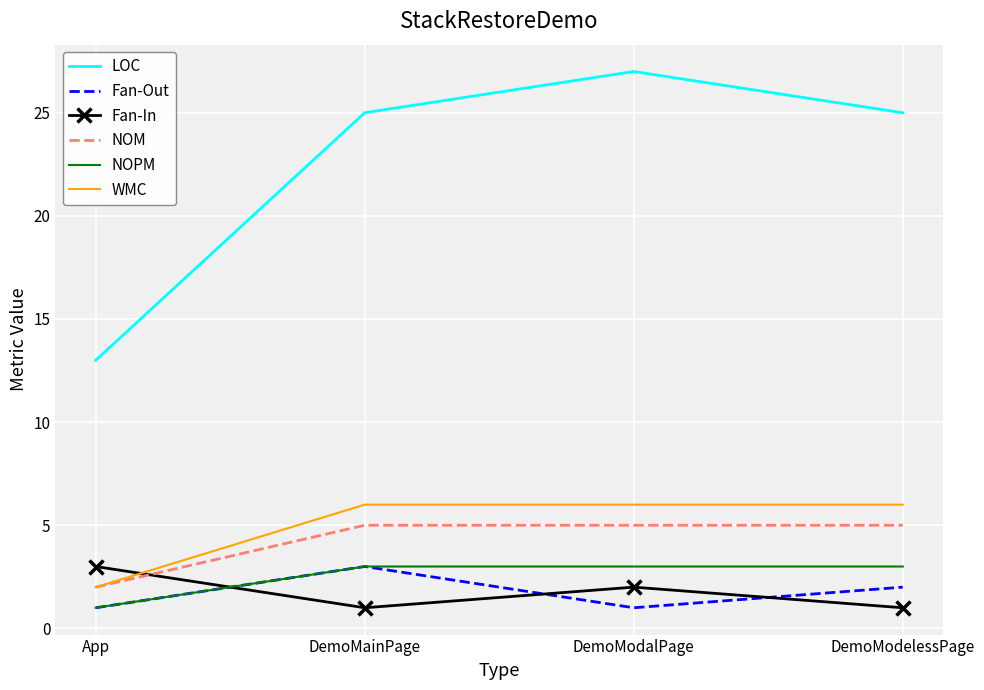

How many LOC values are between 25 and 27?

3